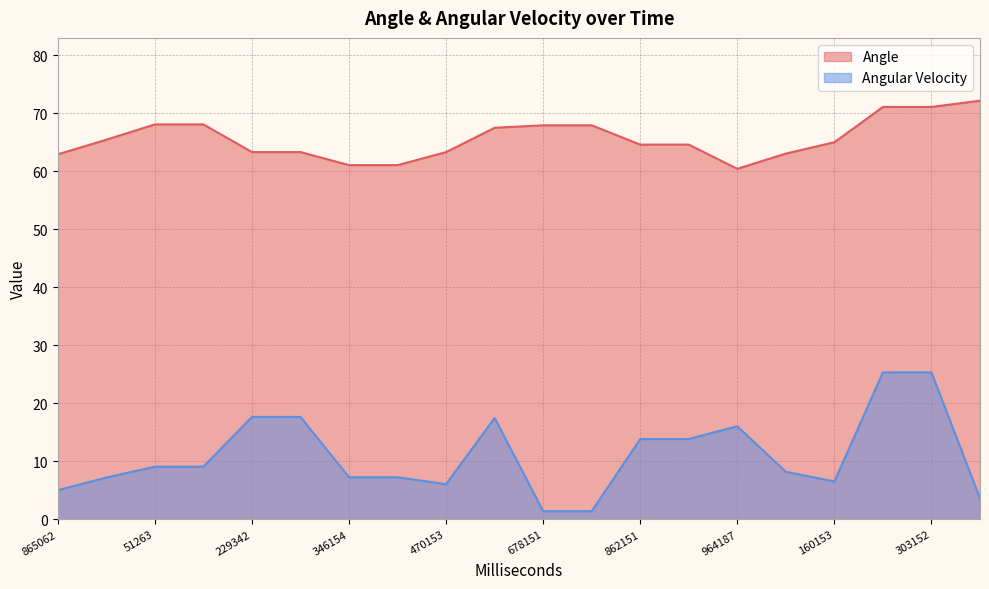

Between 15 and 11, which is larger?

11